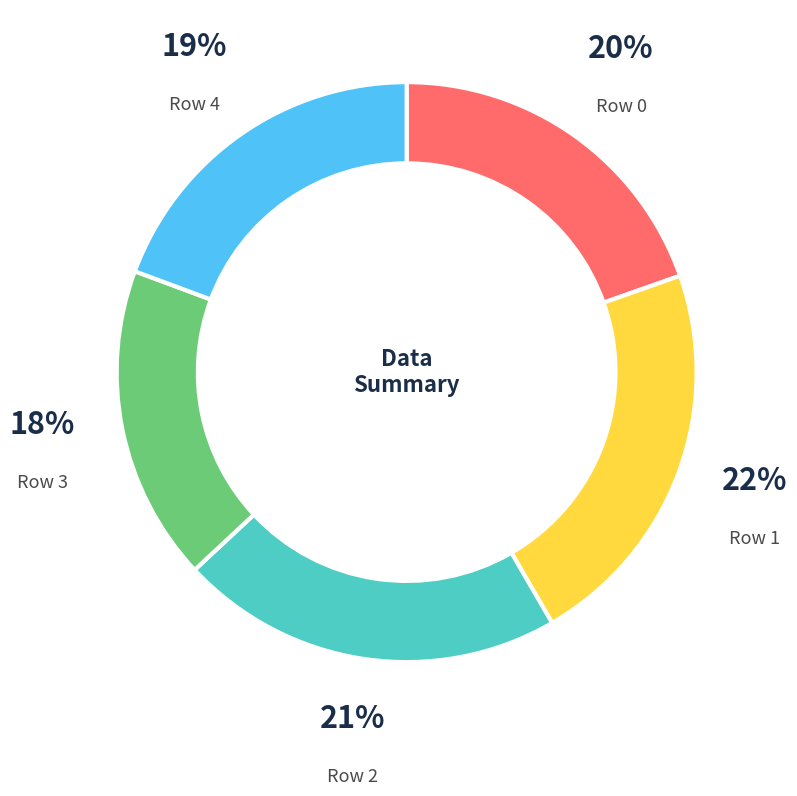

To the nearest percent, what is the average slice percentage?

20%